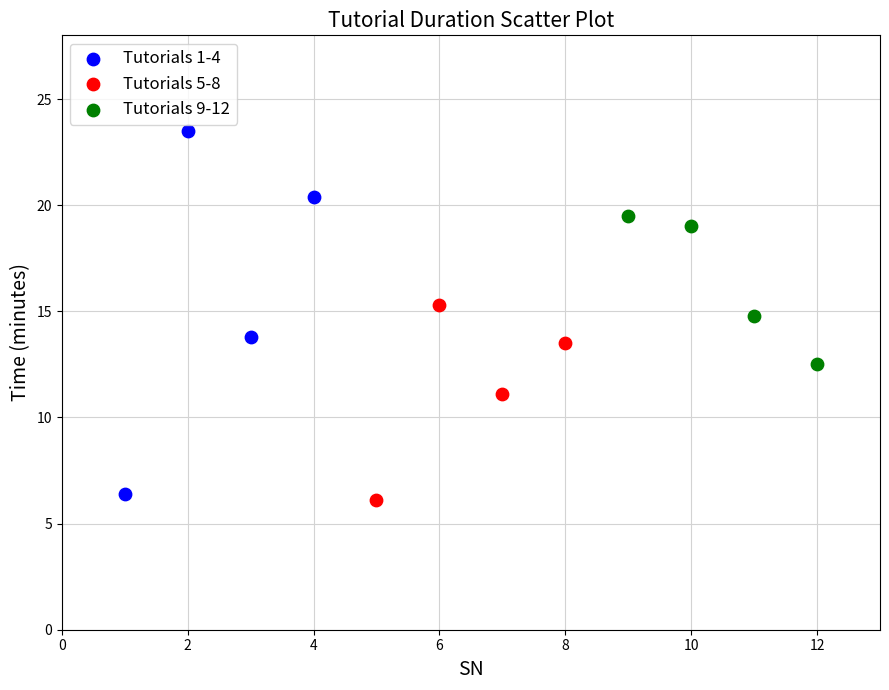

Which series reaches the maximum Y coordinate?

Tutorials 1-4